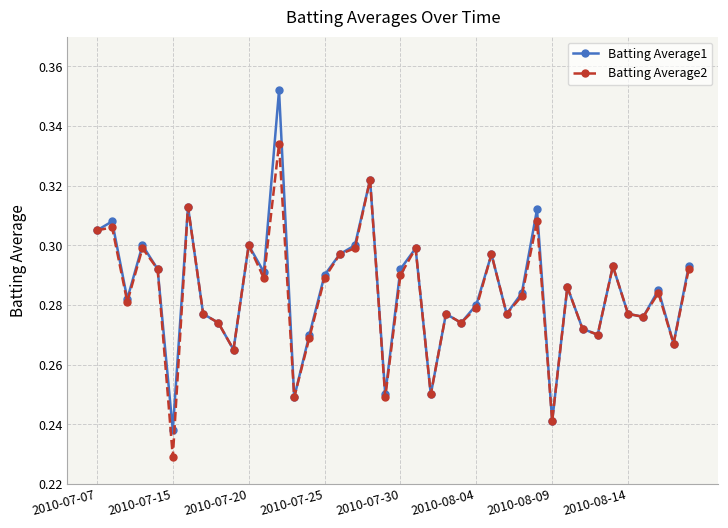

At how many categories does at least one series exceed 0?

40